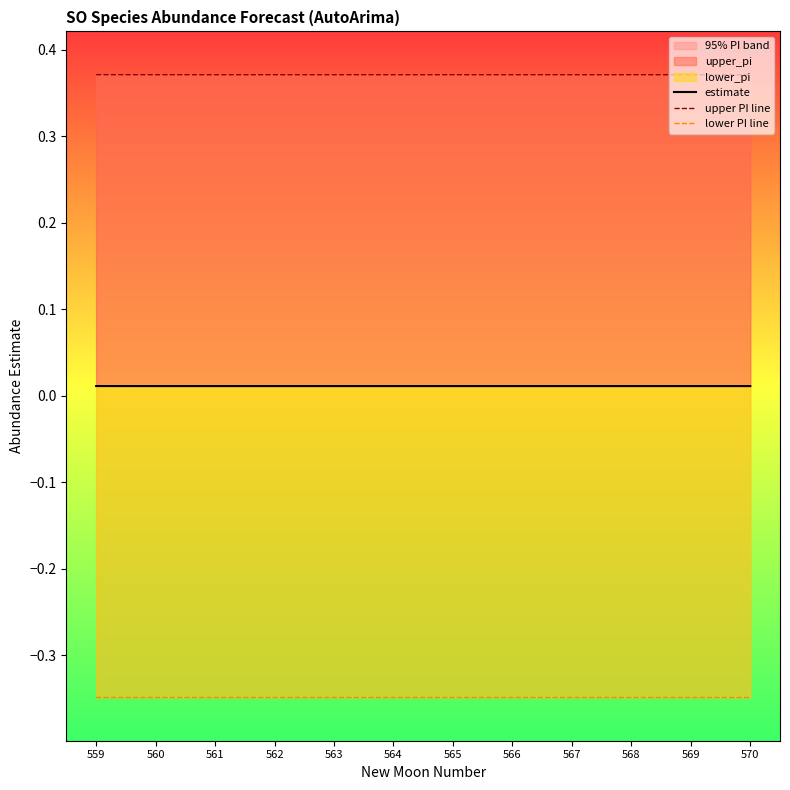

What is the sum of all estimate values?

0.1